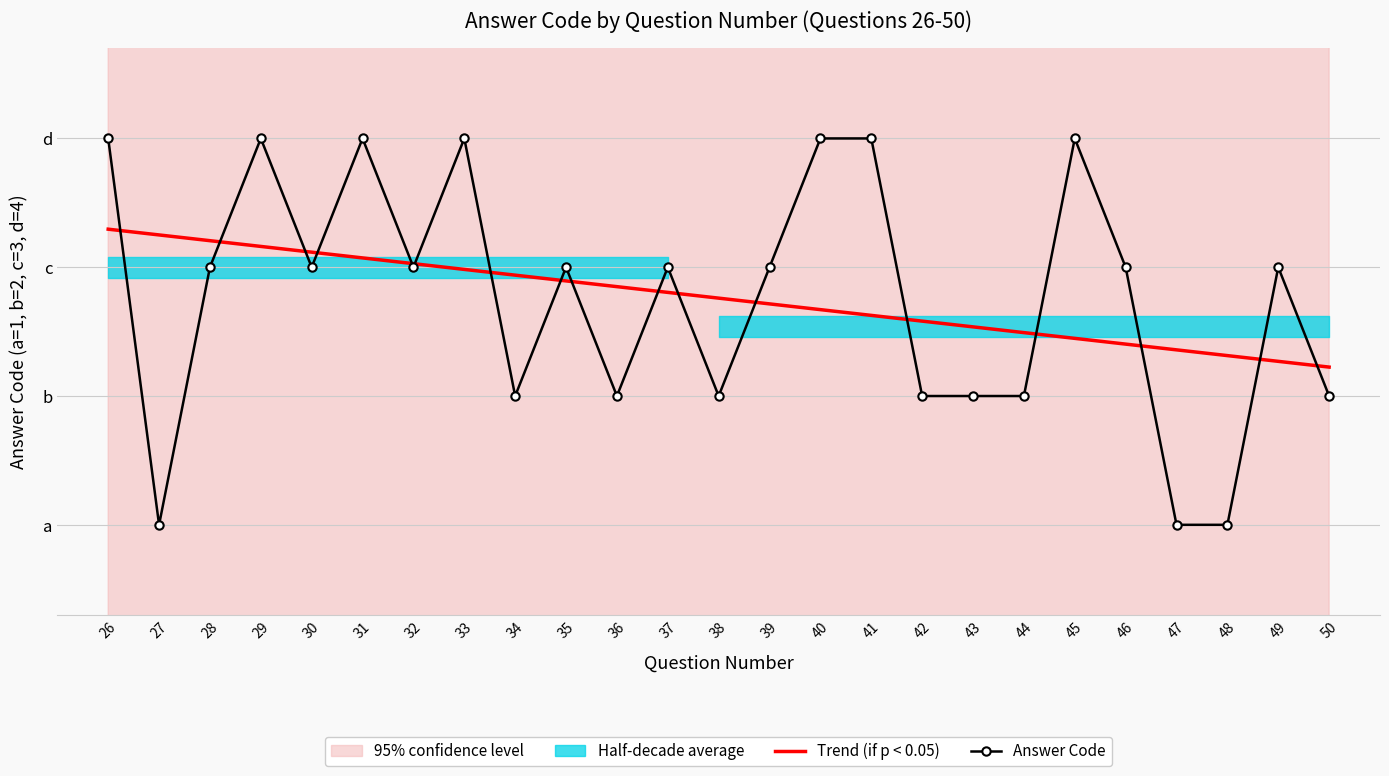

At which label does Answer Code reach its minimum?

27